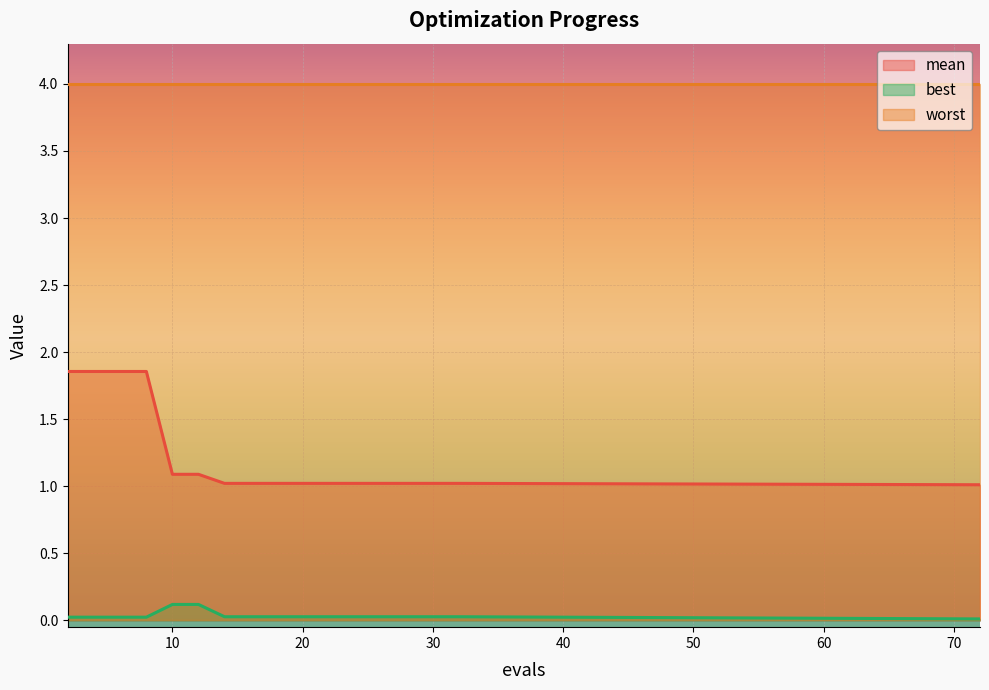

What is the value of the mean point at the 4th from the left?

1.9